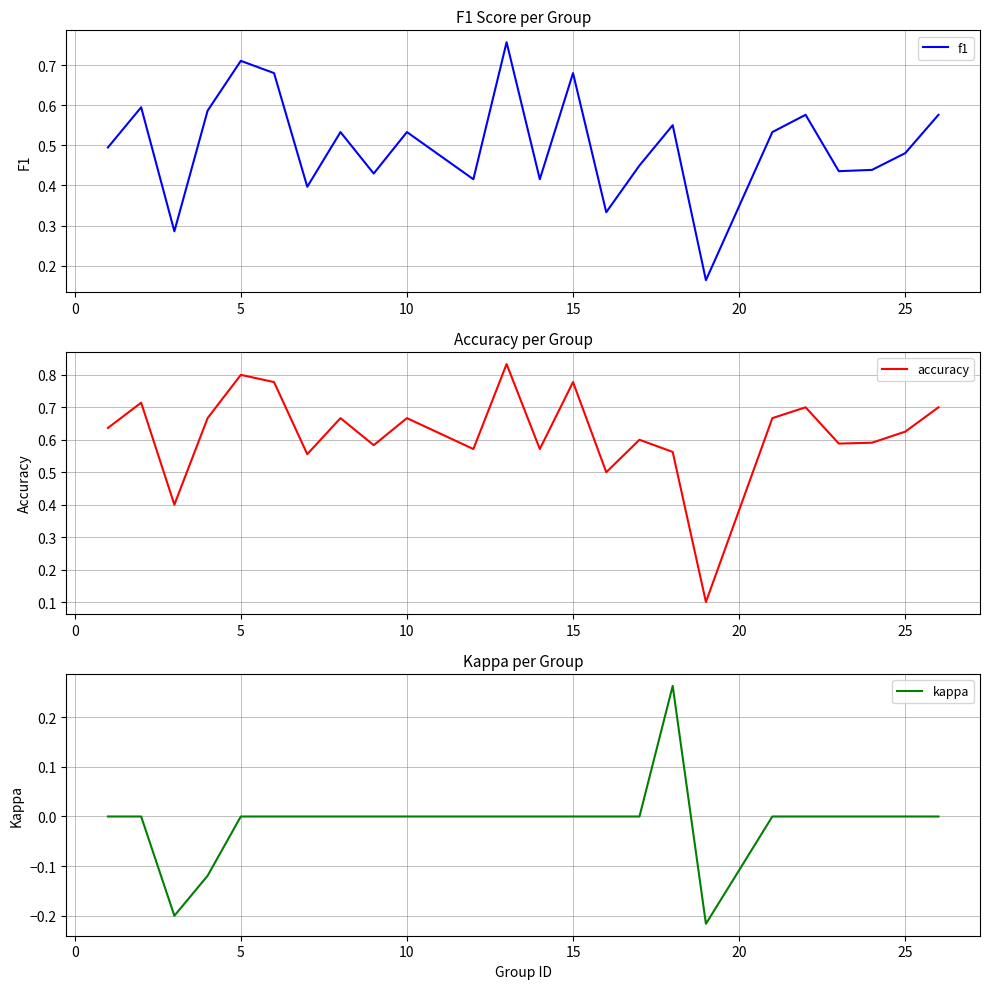

How many interior local valleys does the kappa series have?

2